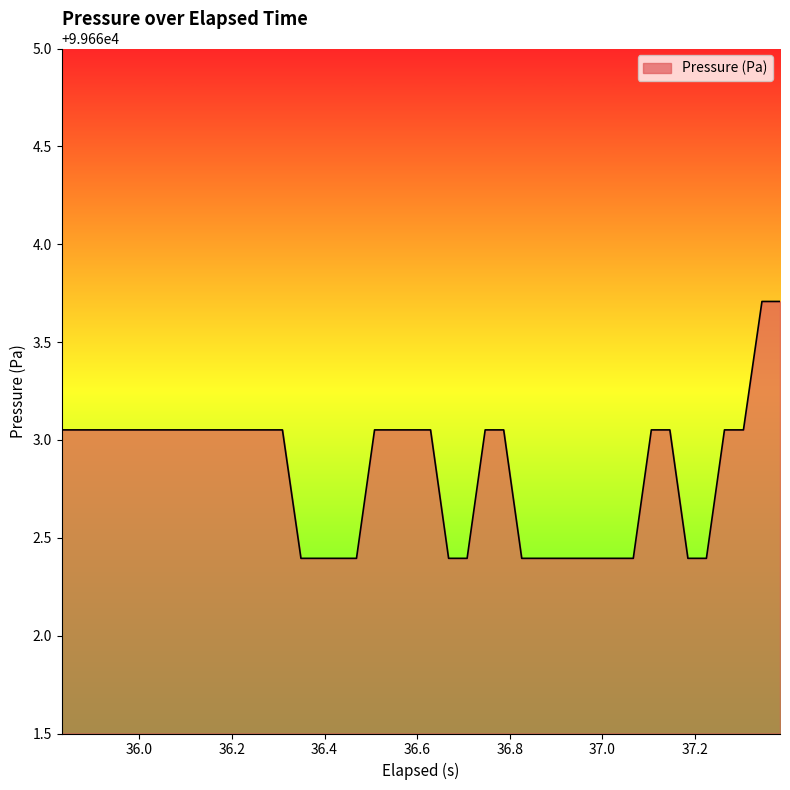

What is the minimum value shown in the chart?

99662.4